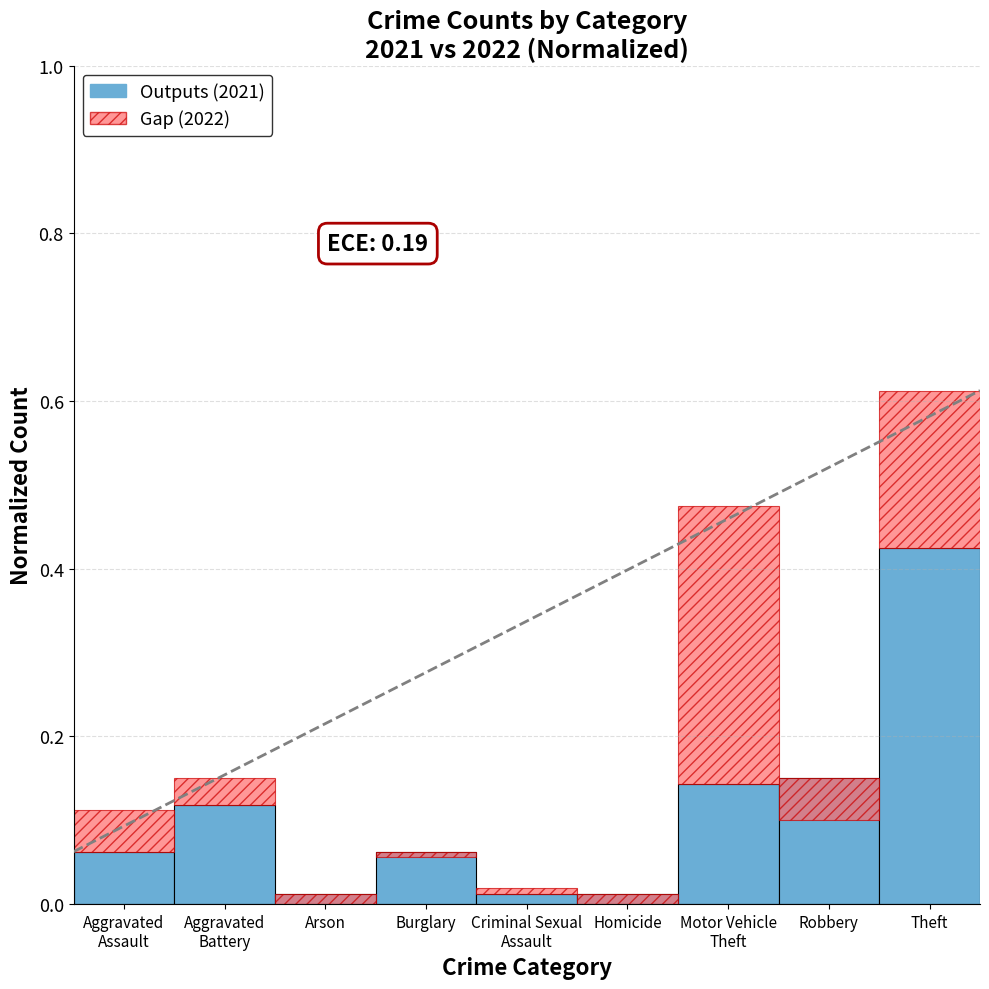

What is the difference between the values at Motor Vehicle
Theft and Aggravated
Assault?

0.1